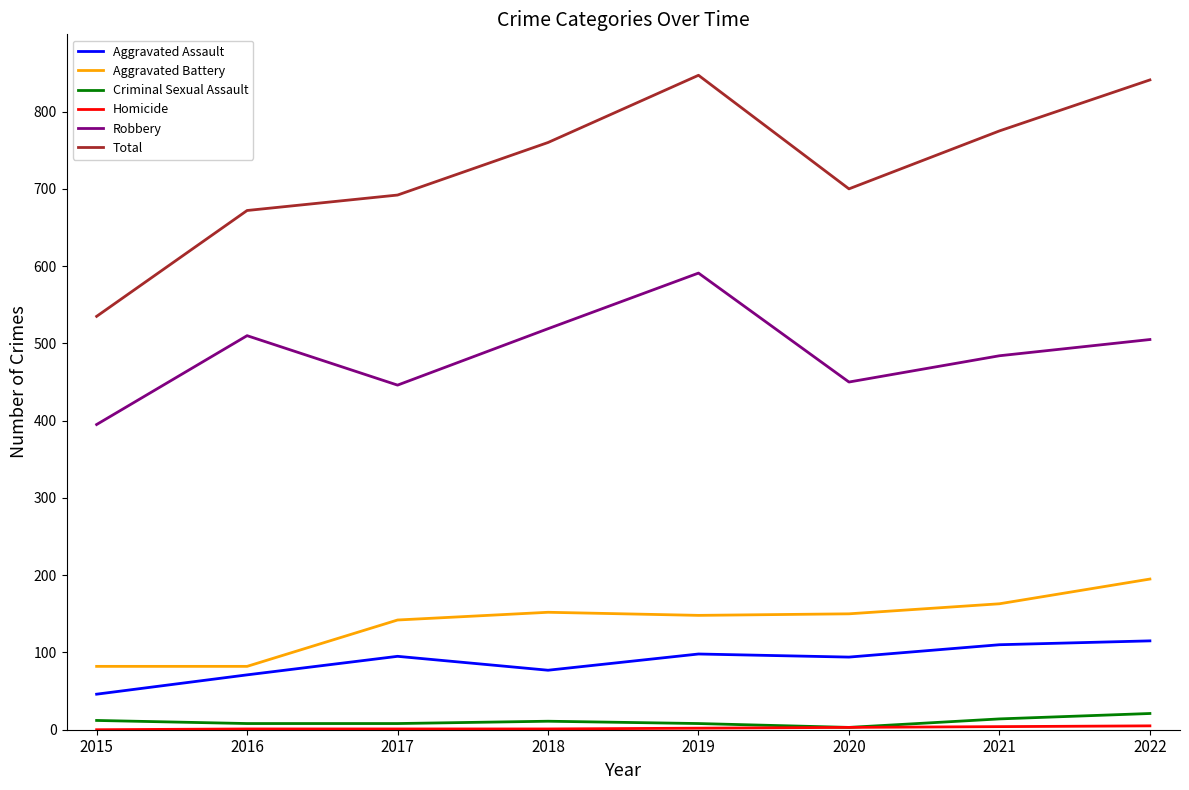

What is the average value of the Total series?

728